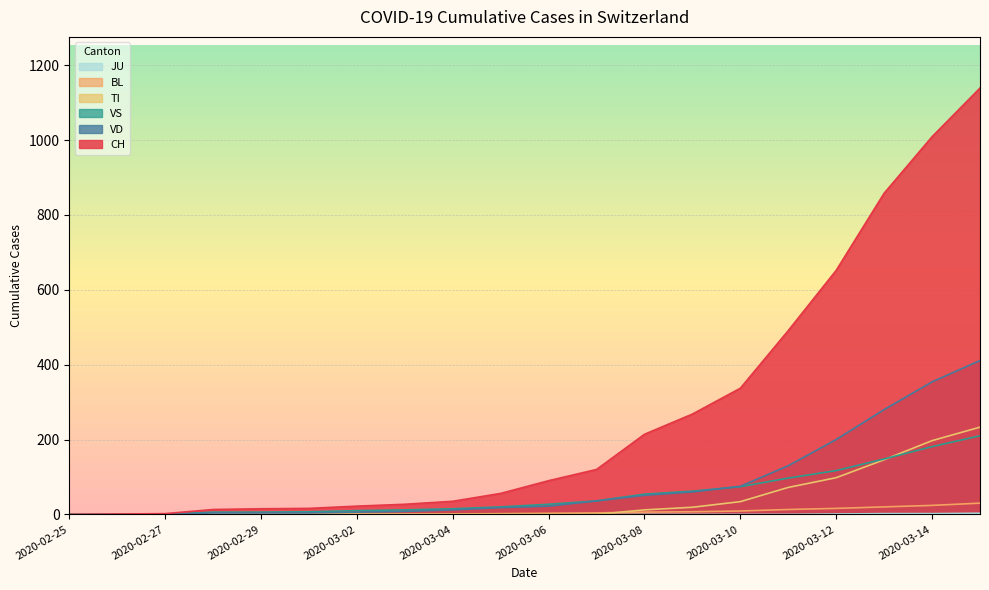

What position from the left is 2020-03-08?

13